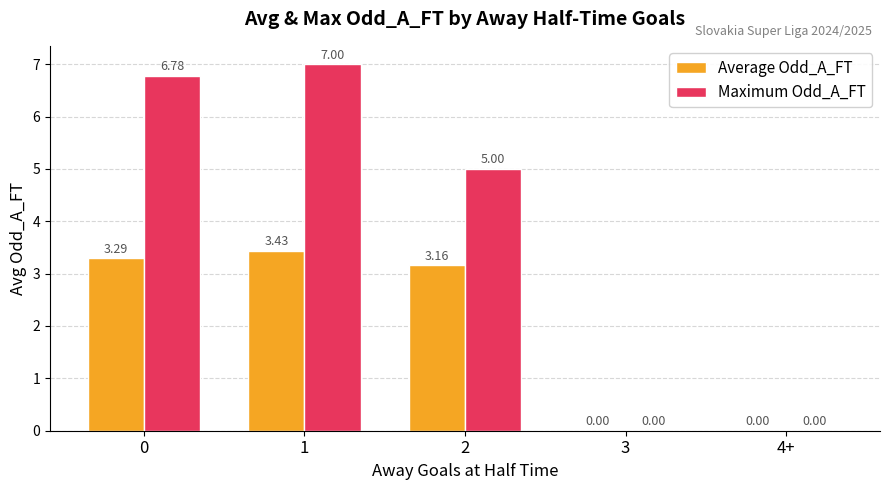

What is the total value across all series at 1?

10.4